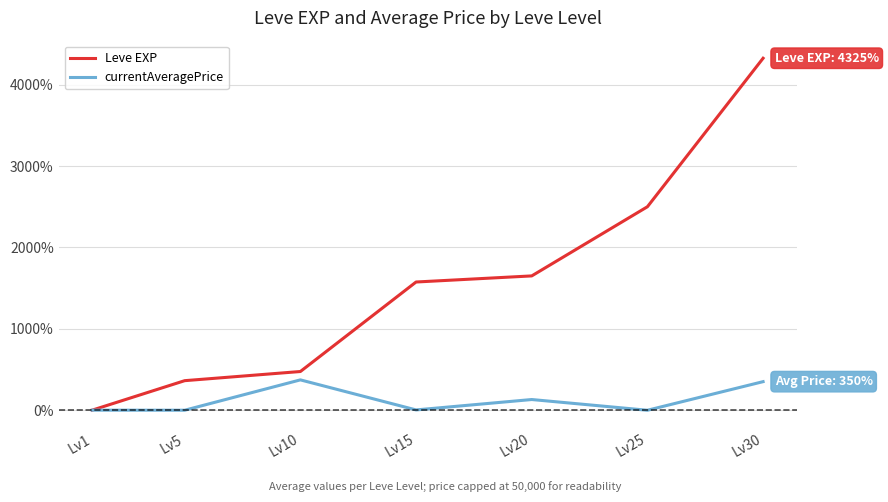

How many values in the Leve EXP series are below 1575?

3